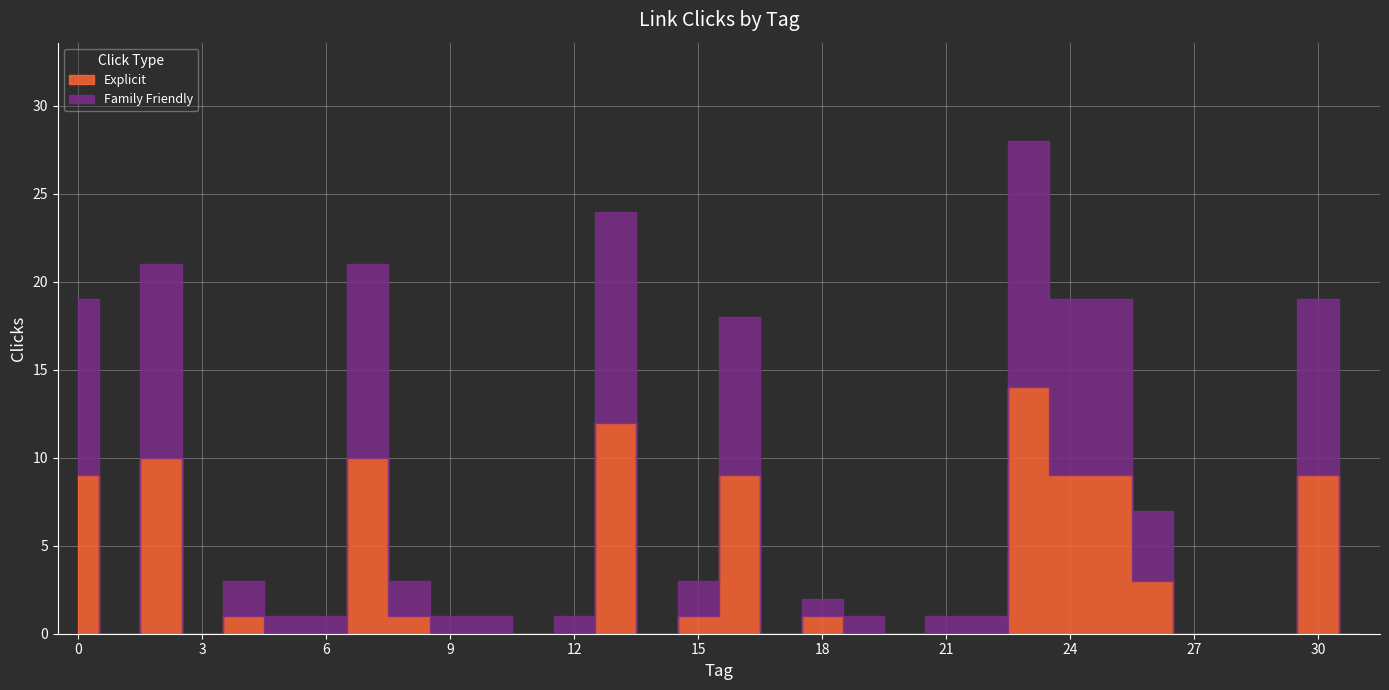

What is the value of the 22nd point from the left?

1